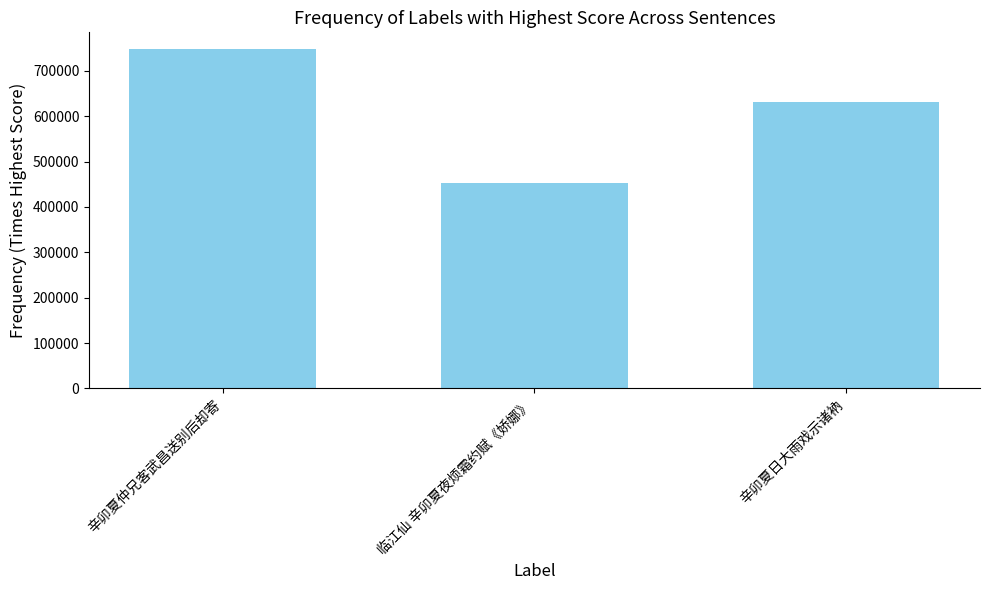

List the labels in order of value, smallest first.

临江仙 辛卯夏夜烦霜约赋《娇娜》, 辛卯夏日大雨戏示诸衲, 辛卯夏仲兄客武昌送别后却寄